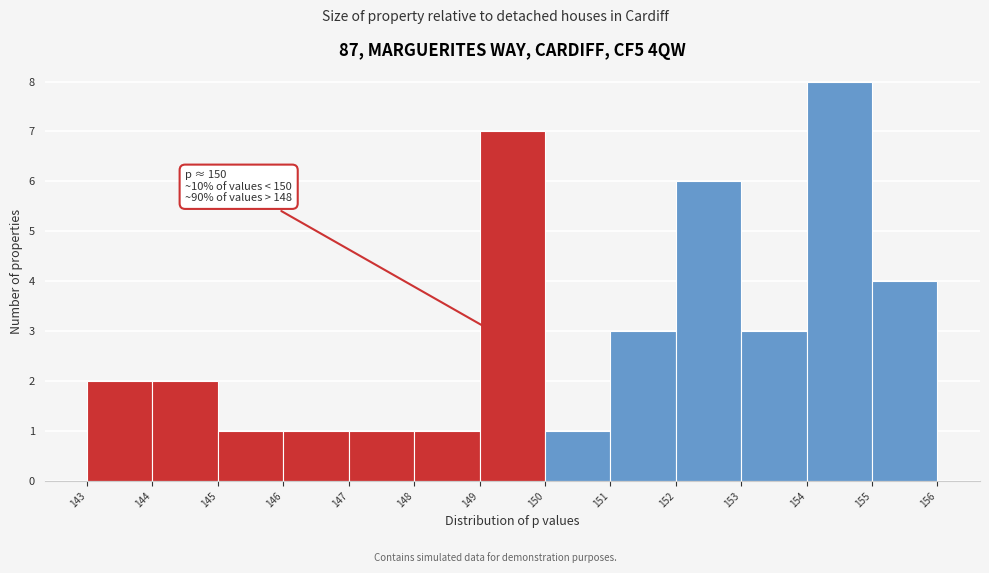

Which range on the x-axis has the tallest bar?

154 to 155